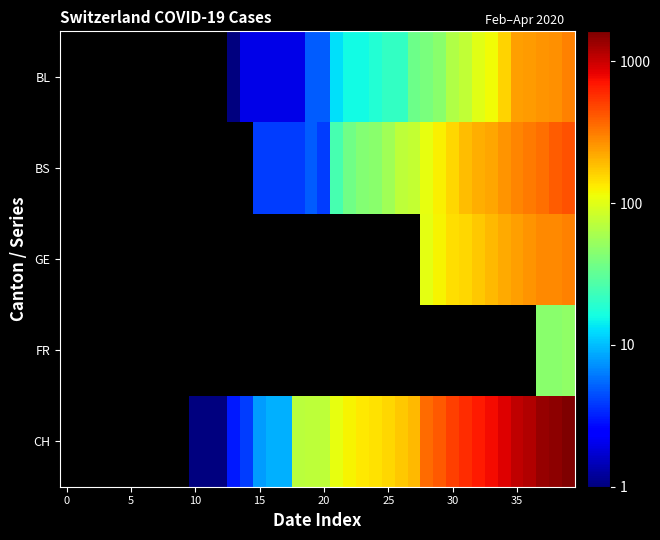

At which category does the chart reach its peak across all series?

39